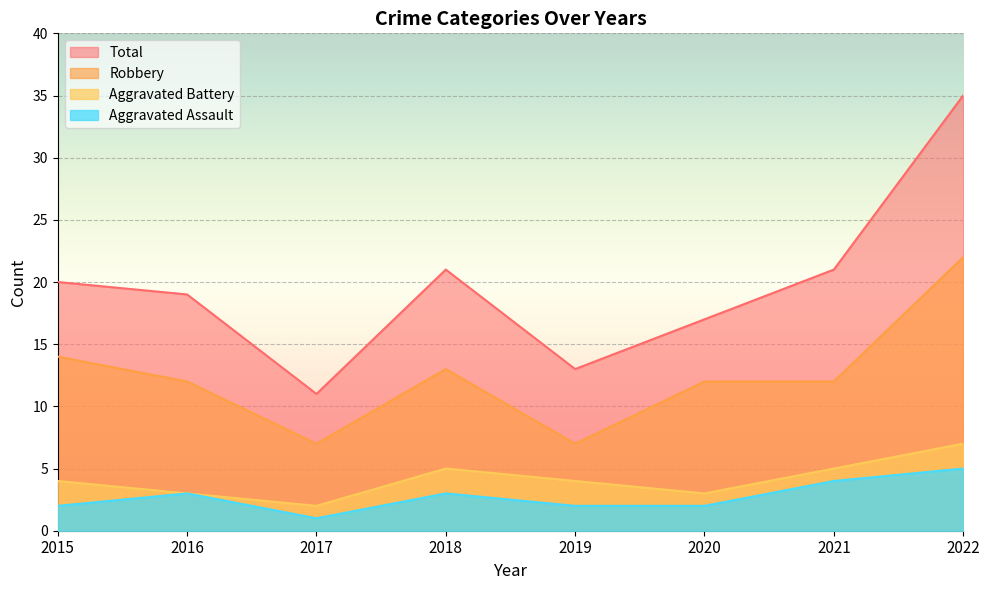

True or false: Aggravated Battery and Total intersect in this chart.

False